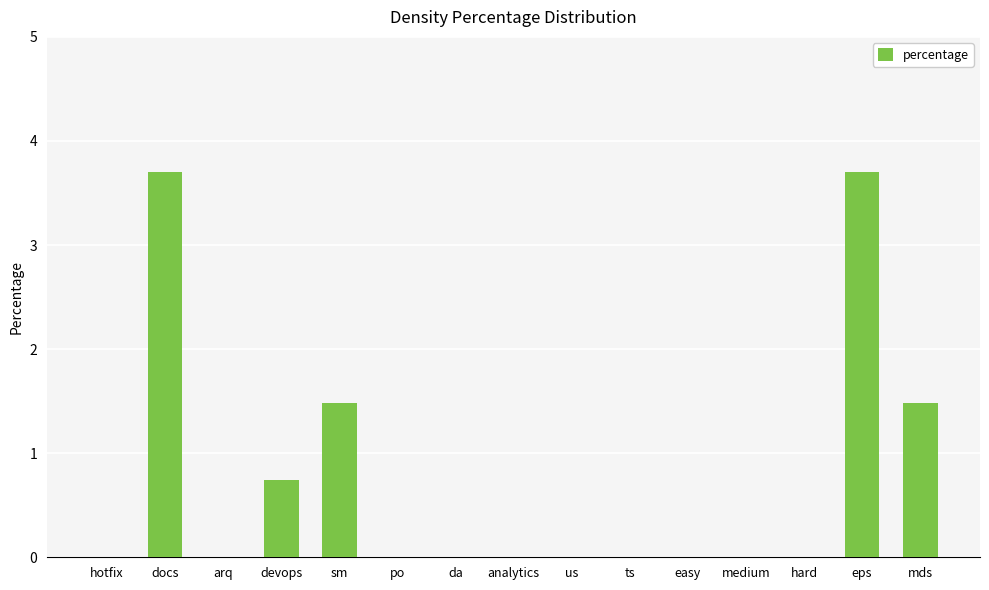

Reading left to right, extract all data points from this chart.

0.0	3.7	0.0	0.7	1.5	0.0	0.0	0.0	0.0	0.0	0.0	0.0	0.0	3.7	1.5